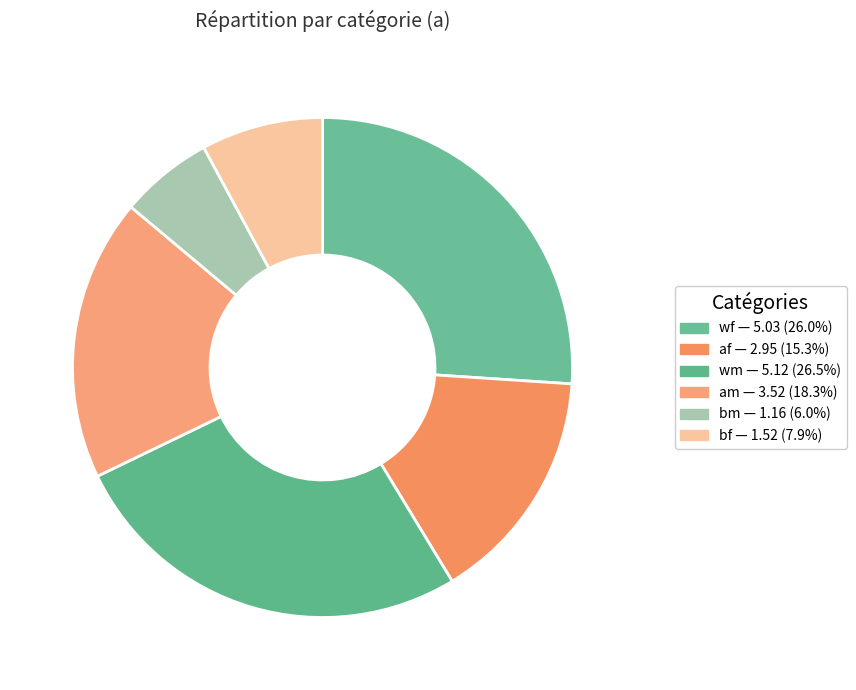

Count the number of slices in the pie.

6